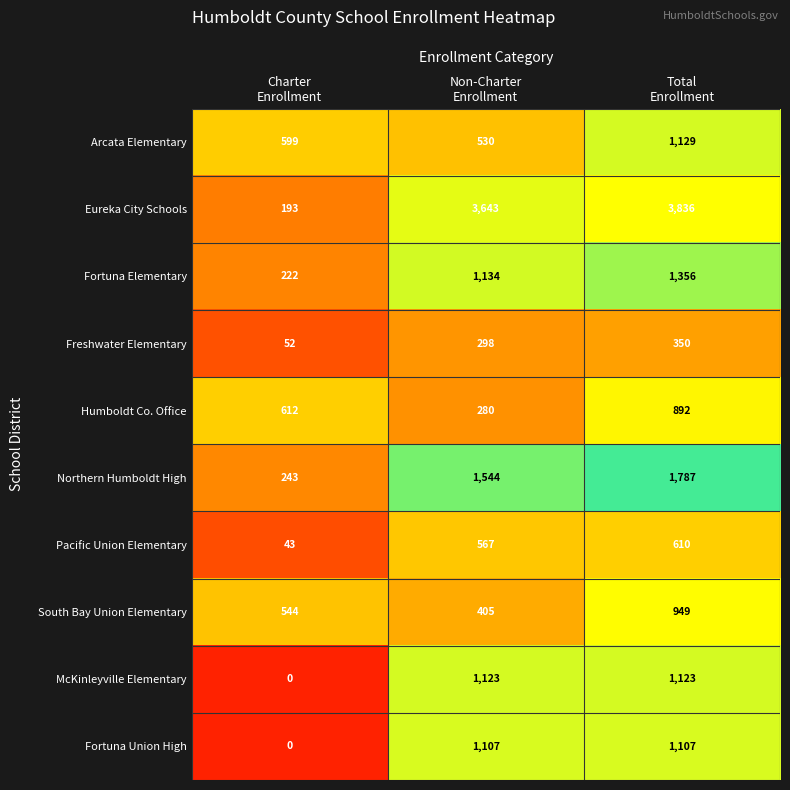

Which series has the widest spread of values?

Eureka City Schools